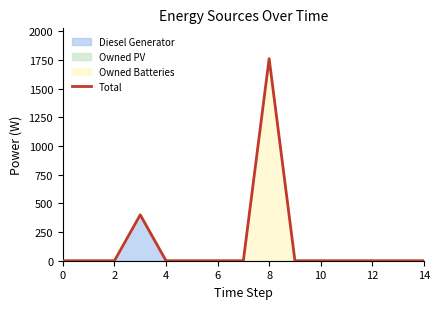

How many positive values are there?

2